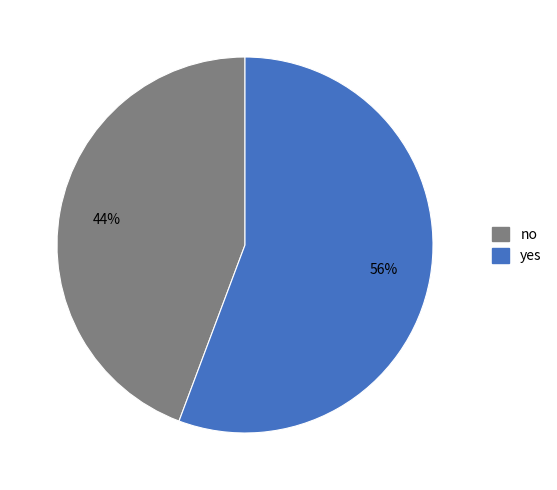

Approximately how many times larger is the value at yes compared to no?

1.3